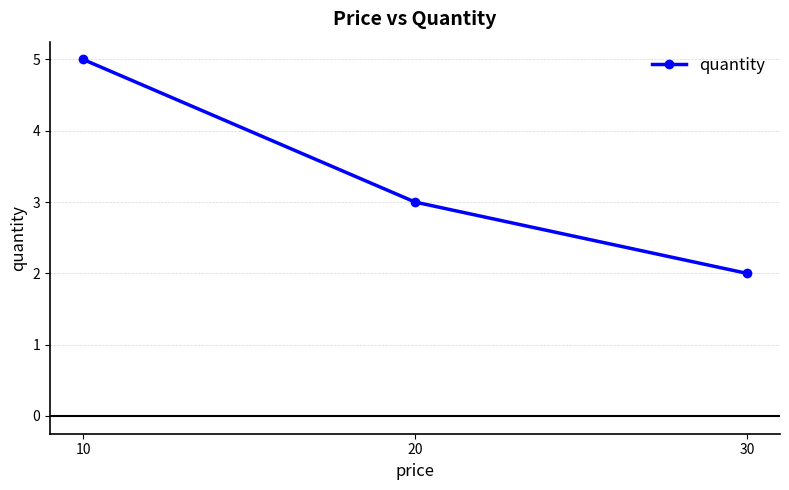

Reading right to left, extract all data points from this chart.

30=2	20=3	10=5